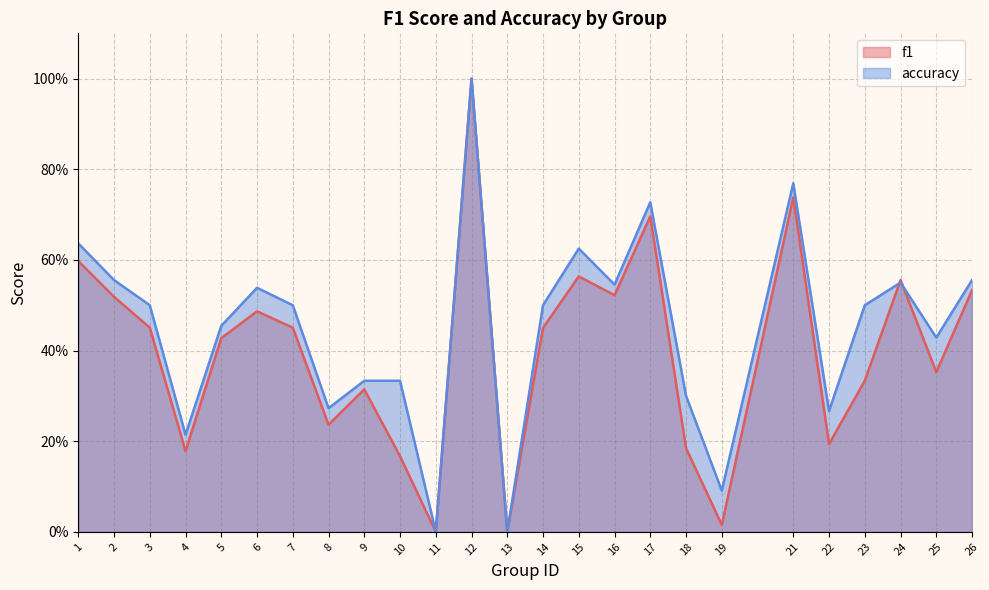

Reading right to left, list all the values displayed in this chart.

f1: 0.5	0.4	0.6	0.3	0.2	0.7	0.0	0.2	0.7	0.5	0.6	0.5	0.0	1.0	0.0	0.2	0.3	0.2	0.5	0.5	0.4	0.2	0.5	0.5	0.6
accuracy: 0.6	0.4	0.6	0.5	0.3	0.8	0.1	0.3	0.7	0.5	0.6	0.5	0.0	1.0	0.0	0.3	0.3	0.3	0.5	0.5	0.5	0.2	0.5	0.6	0.6